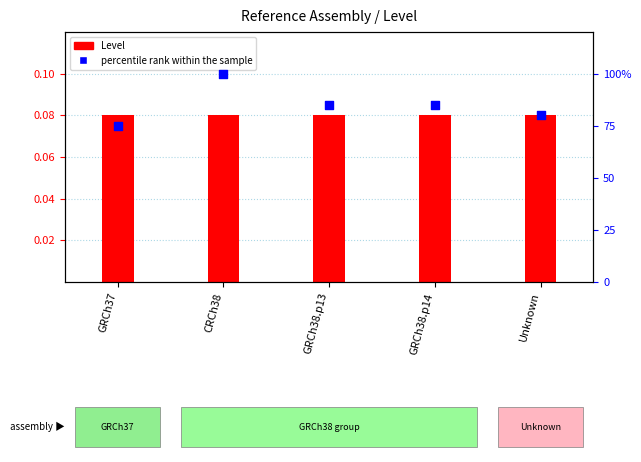

At how many categories does at least one series exceed 79?

4